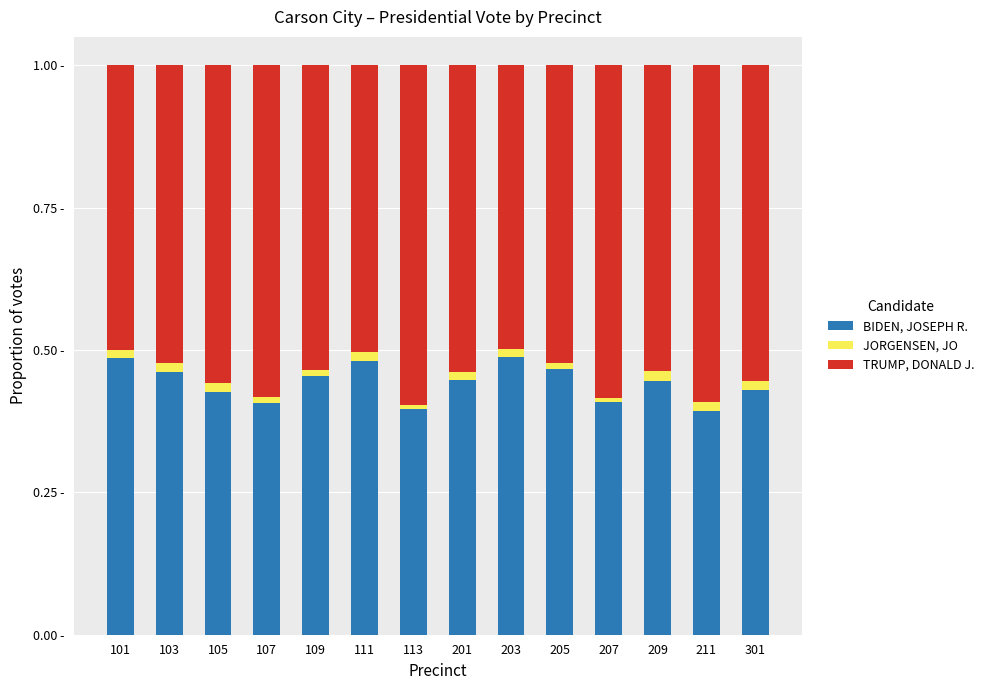

Read the TRUMP, DONALD J. value at 207.

0.6